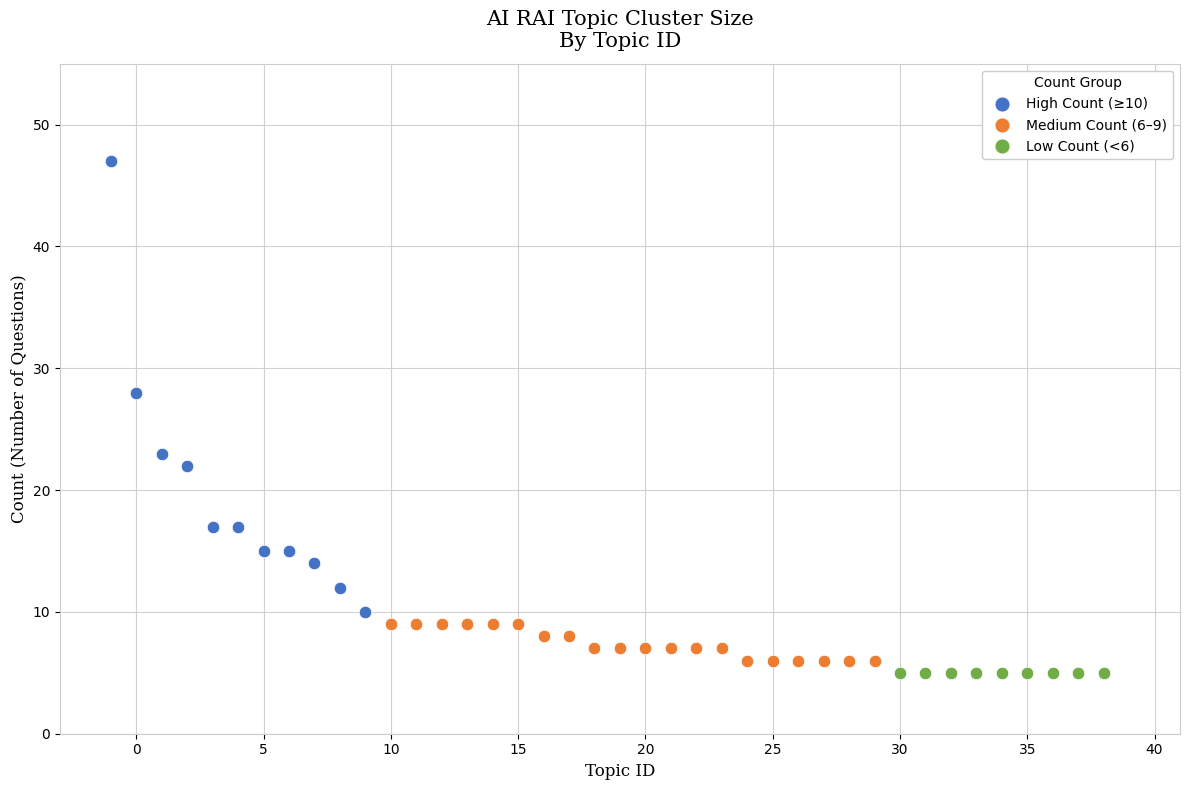

Which series contains the highest Y value?

High Count (≥10)